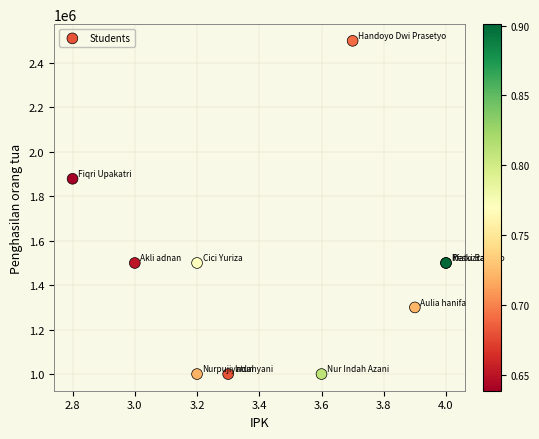

What Y value in the scatter plot is closest to 1750000?

1879000